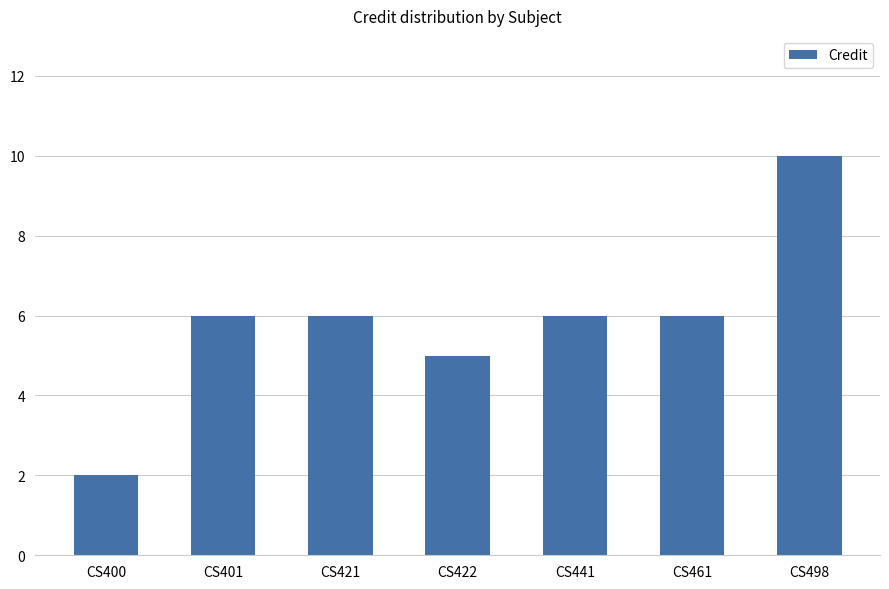

Count the number of categories in the chart.

7